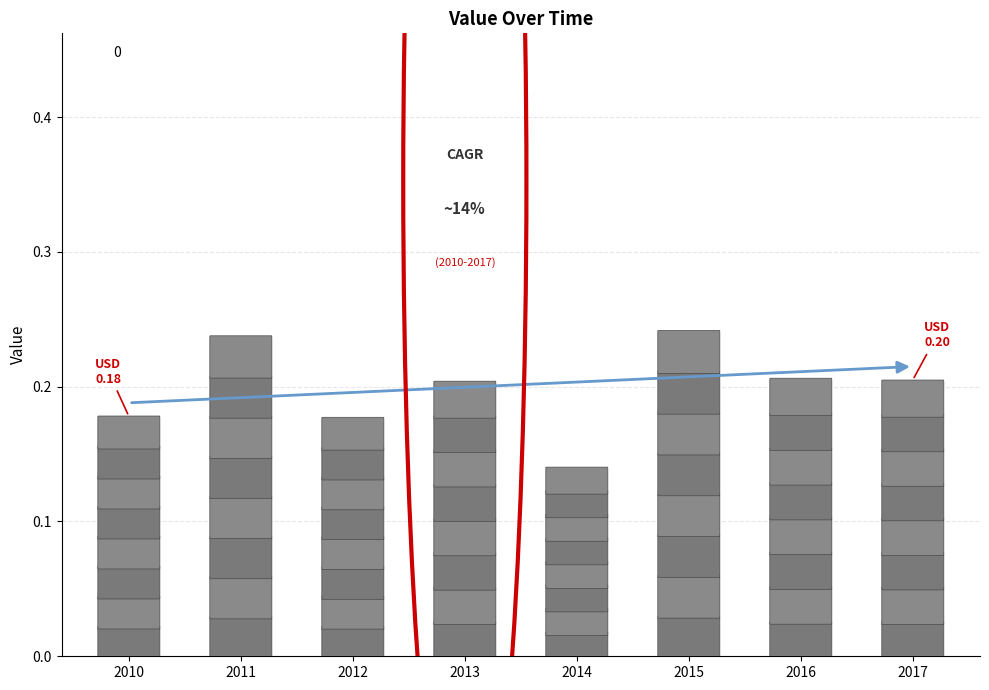

Where is the data nearest to the value 0?

2014